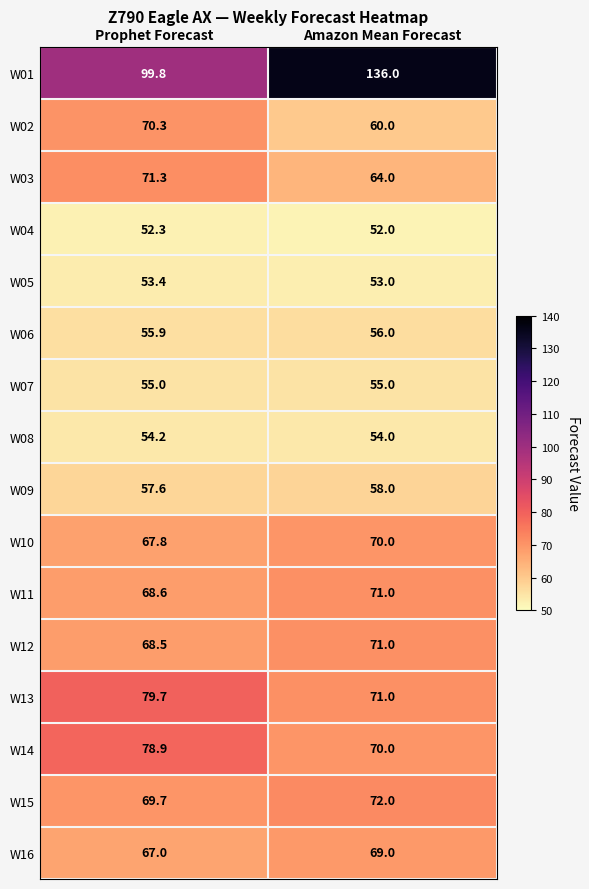

What is the sum of all W11 values?

139.6